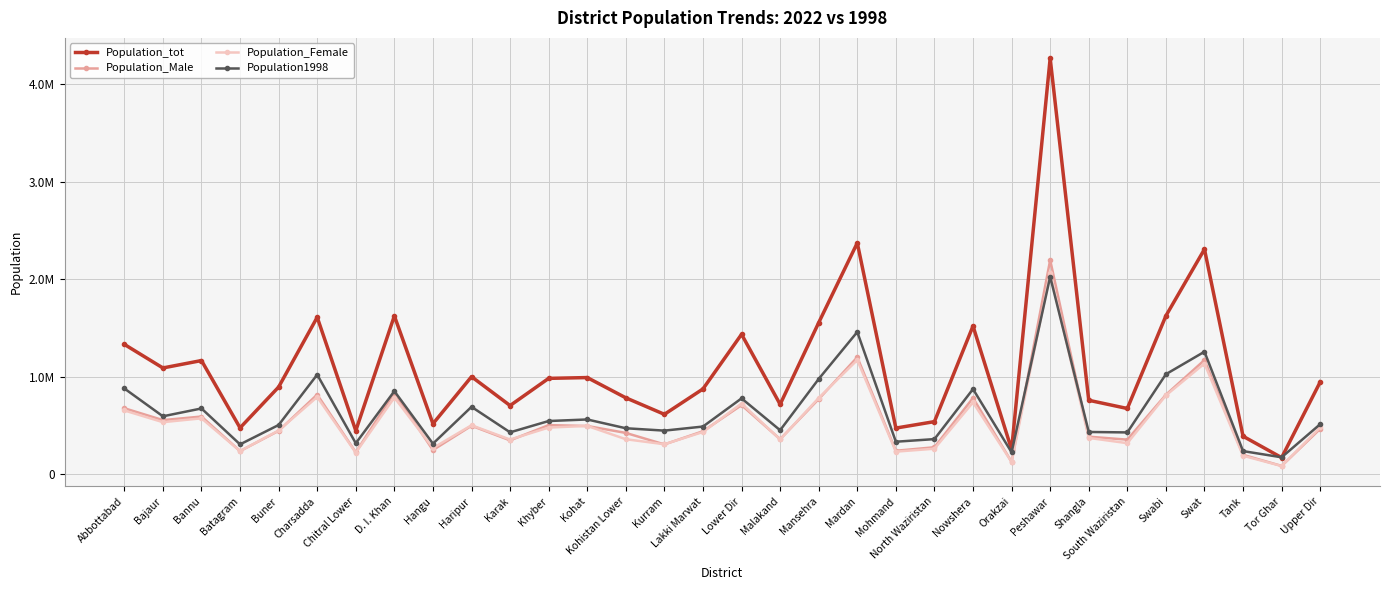

What is the label of the 19th point from the left?

Mansehra